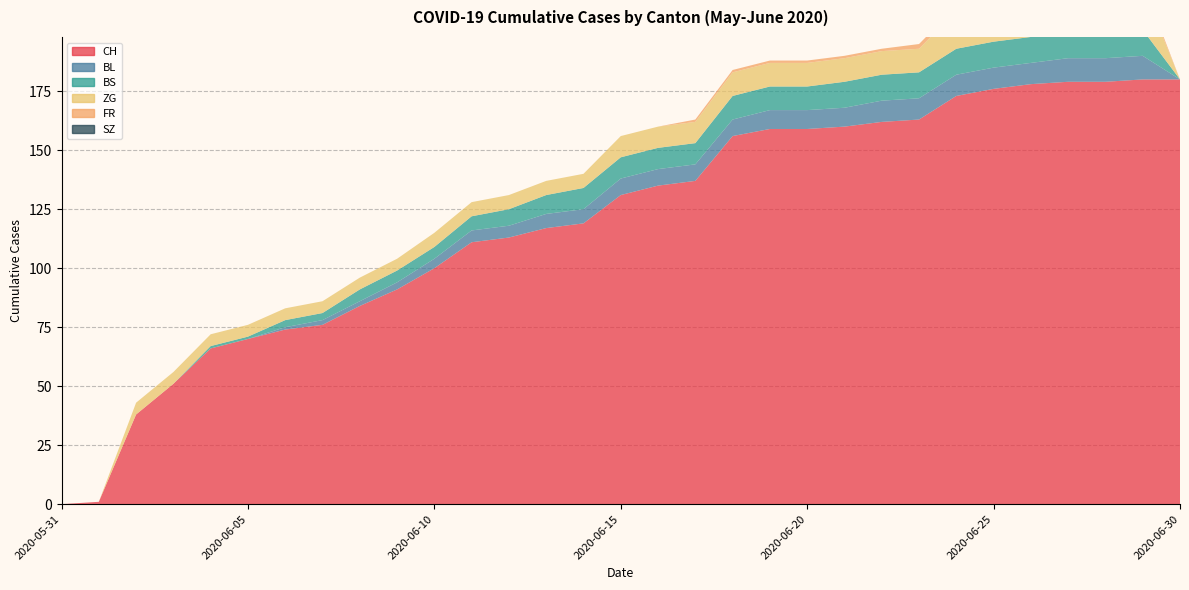

Reading left to right, what are all the values shown in this chart?

CH: 0	1	38	51	66	70	74	76	84	91	100	111	113	117	119	131	135	137	156	159	159	160	162	163	173	176	178	179	179	180	180
BL: 0	0	0	0	0	0	1	2	2	3	4	5	5	6	6	7	7	7	7	8	8	8	9	9	9	9	9	10	10	10	0
BS: 0	0	0	0	1	1	3	3	5	5	5	6	7	8	9	9	9	9	10	10	10	11	11	11	11	11	11	11	11	11	0
FR: 0	0	0	0	0	0	0	0	0	0	0	0	0	0	0	0	0	1	1	1	1	1	1	2	2	2	2	2	2	2	0
SZ: 0	0	0	0	0	0	0	0	0	0	0	0	0	0	0	0	0	0	0	0	0	0	0	0	0	0	0	0	0	0	0
ZG: 0	0	5	5	5	5	5	5	5	5	6	6	6	6	6	9	9	9	10	10	10	10	10	10	16	16	18	18	18	18	0